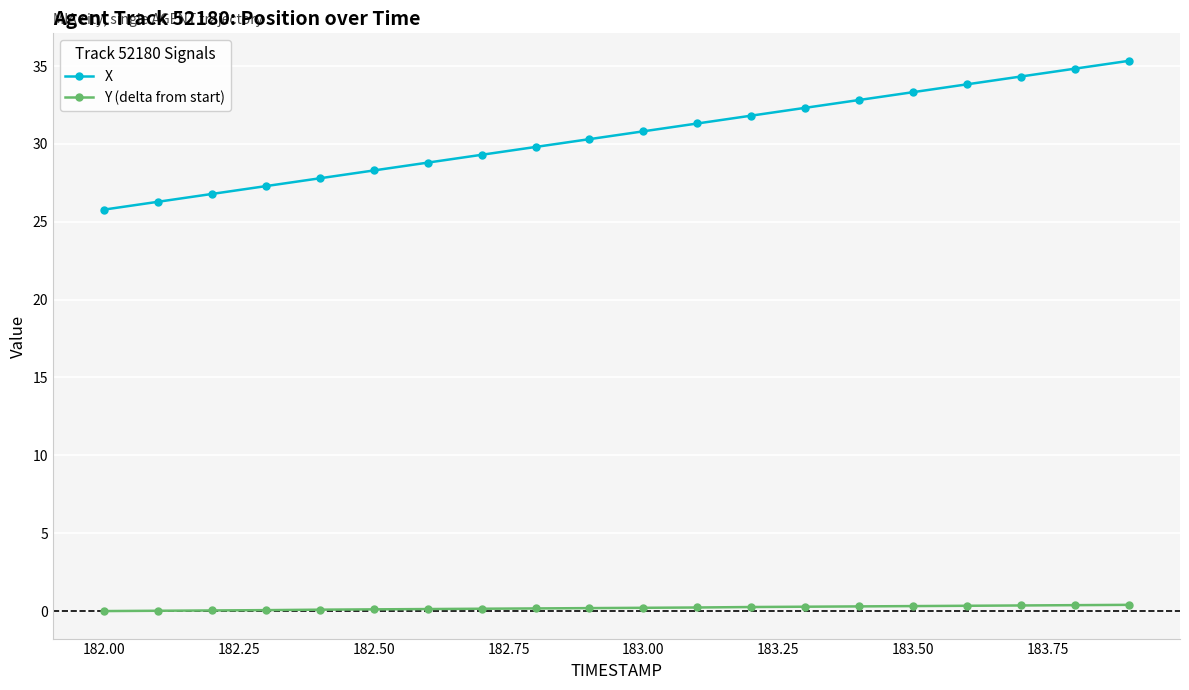

What is the sum of all X values?

611.1